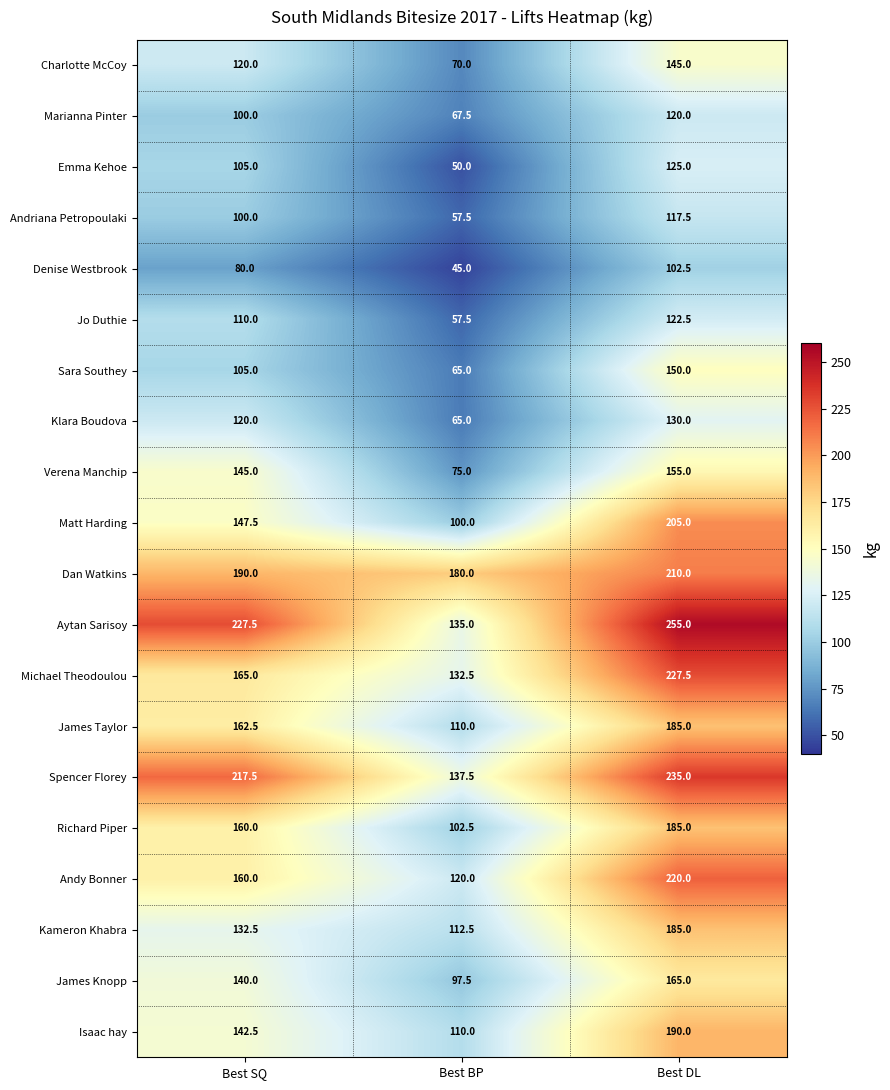

At which label is Kameron Khabra closest to 148?

Best SQ